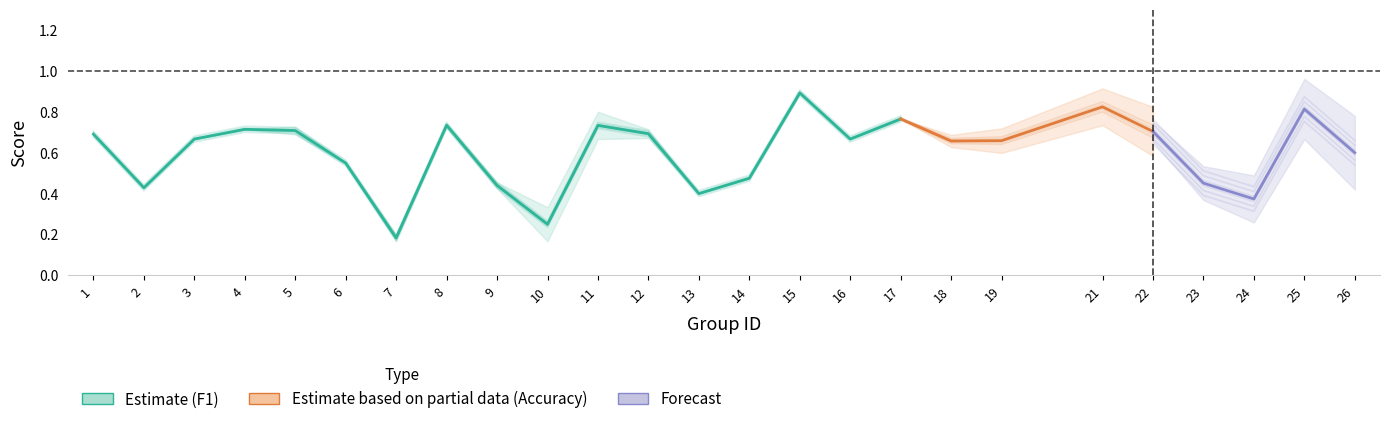

What is the value of the accuracy point at the 14th from the left?

0.5